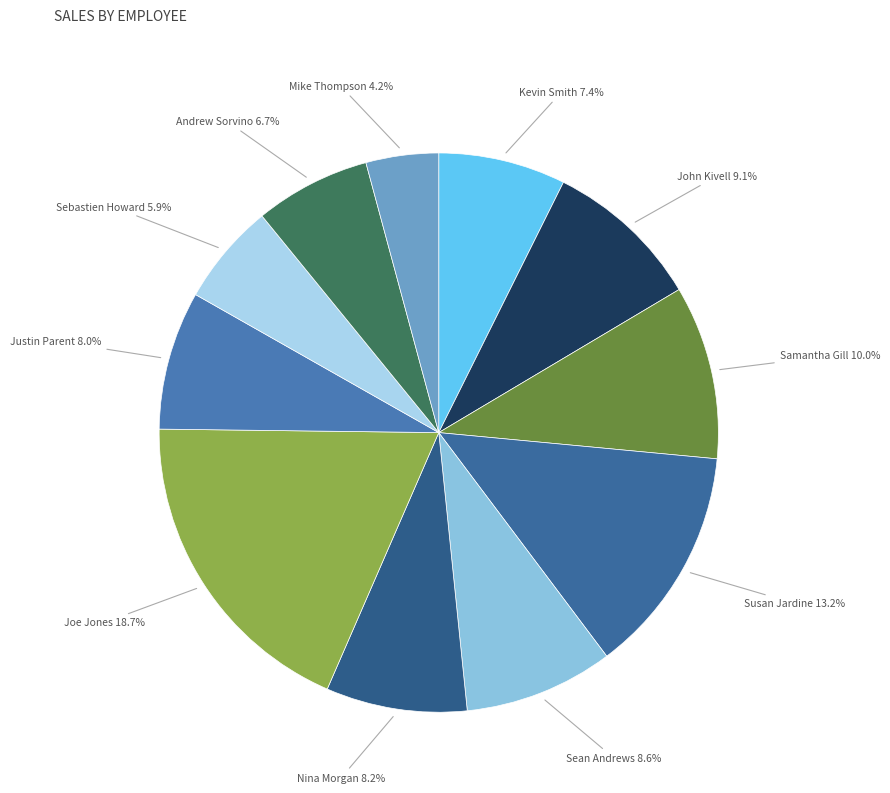

Count the number of slices in the pie.

11